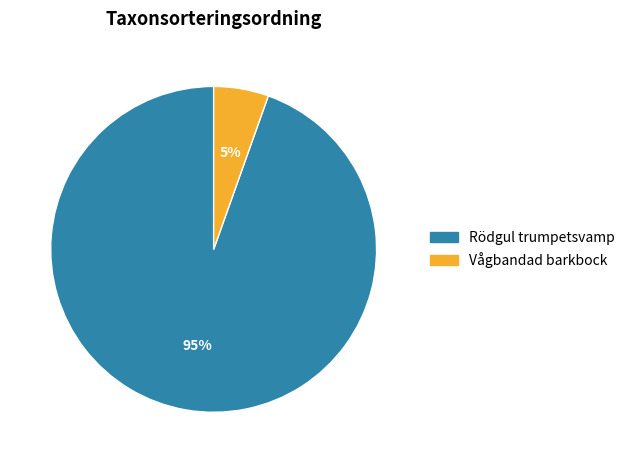

Count the number of slices in the pie.

2